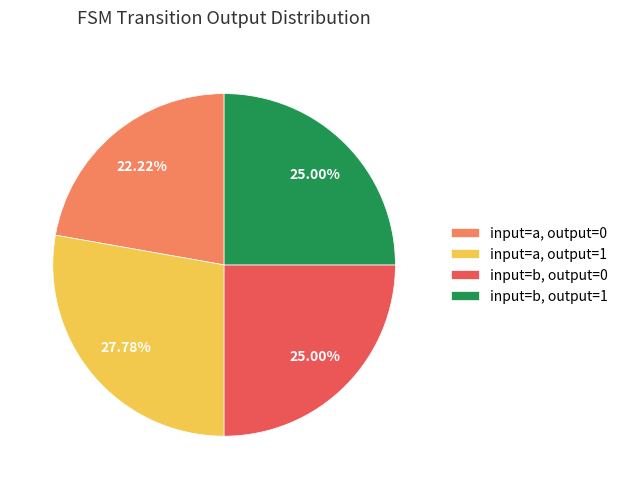

How many segments does this pie chart have?

4